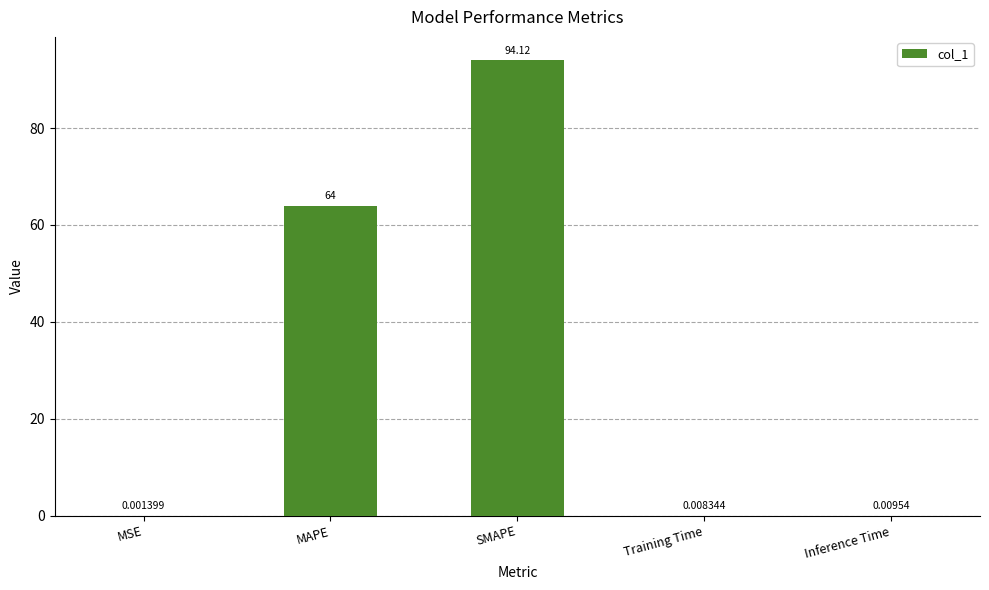

What is the sum of the values at Inference Time and SMAPE?

94.1